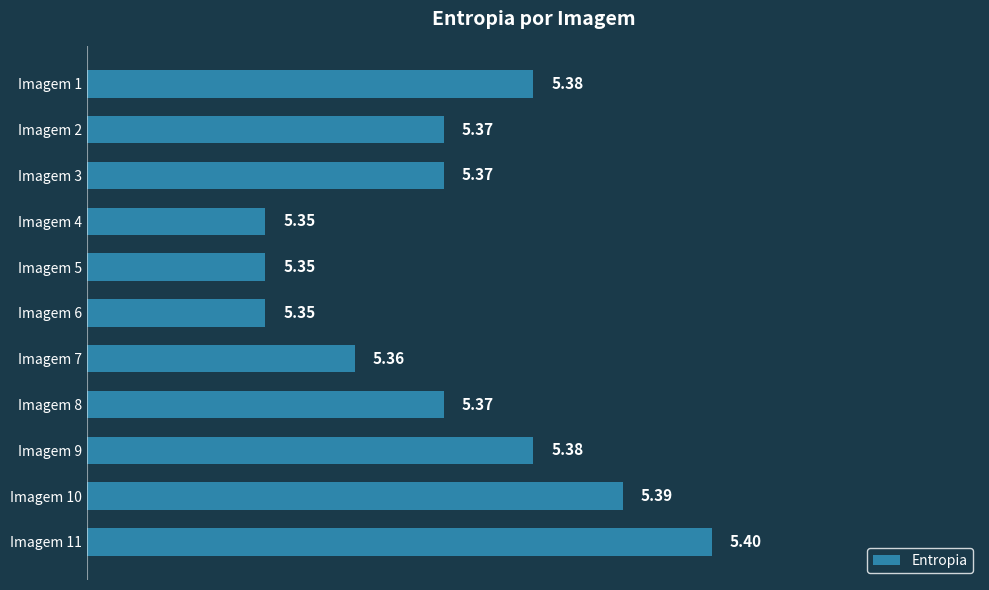

Approximately how many times larger is the value at Imagem 5 compared to Imagem 4?

1.0